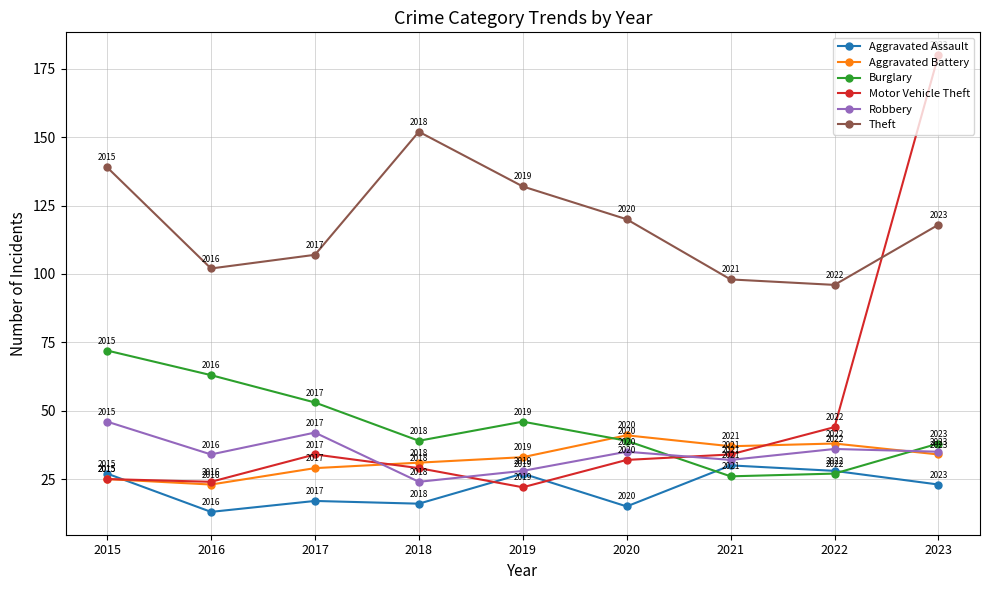

What is the difference between the second highest and second lowest values in the Robbery series?

14